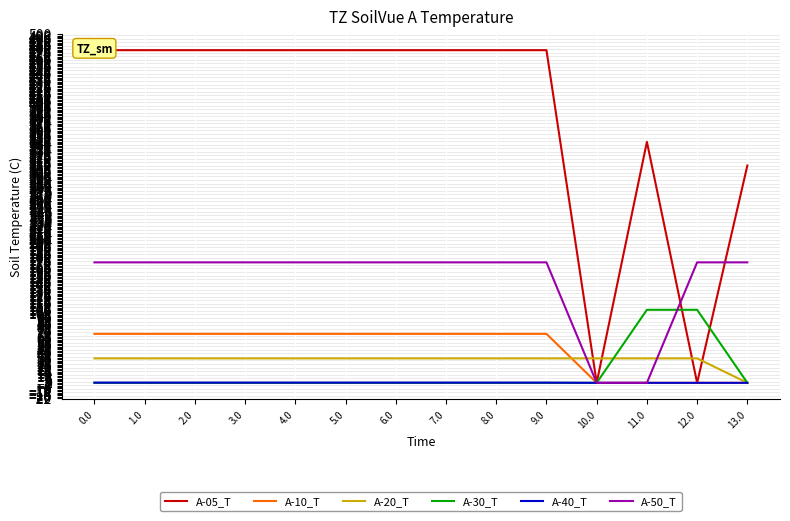

Where do A-30_T and A-05_T first cross each other?

11.0 and 12.0